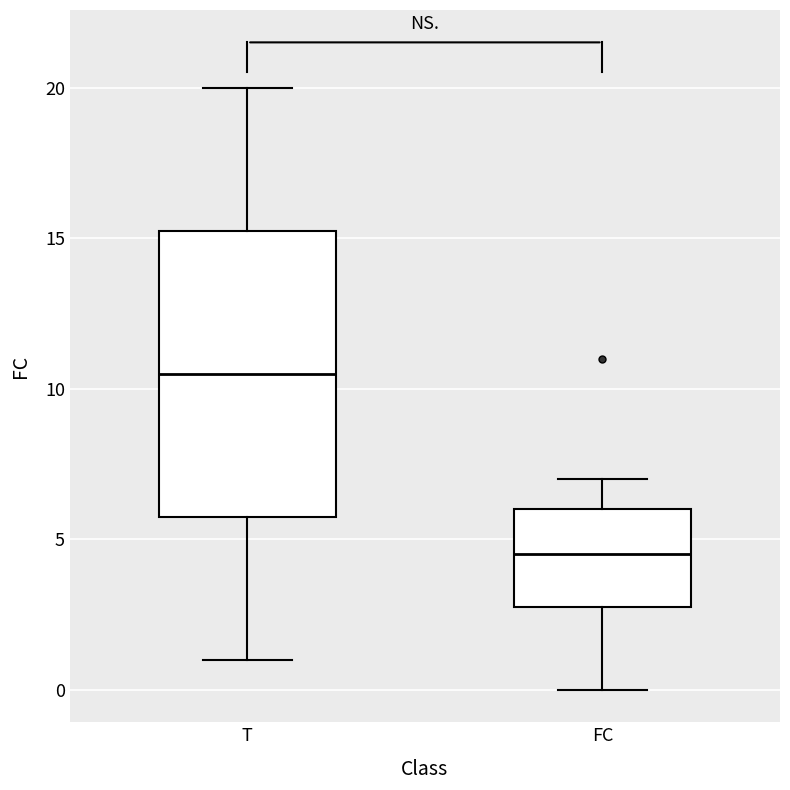

Where does the lower whisker of the box for T end on the y-axis? The values are not printed on the chart, so give them approximately, as read against the axis.

1.0